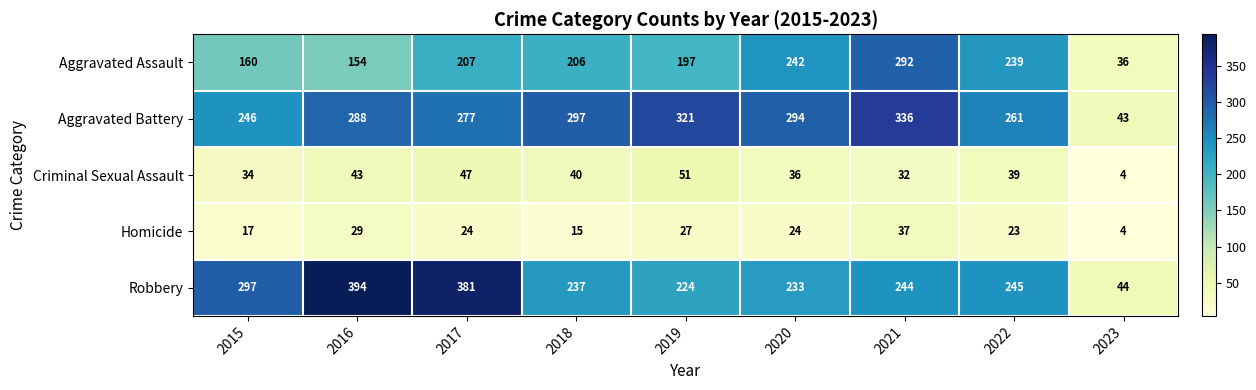

Count the number of data series in this chart.

5